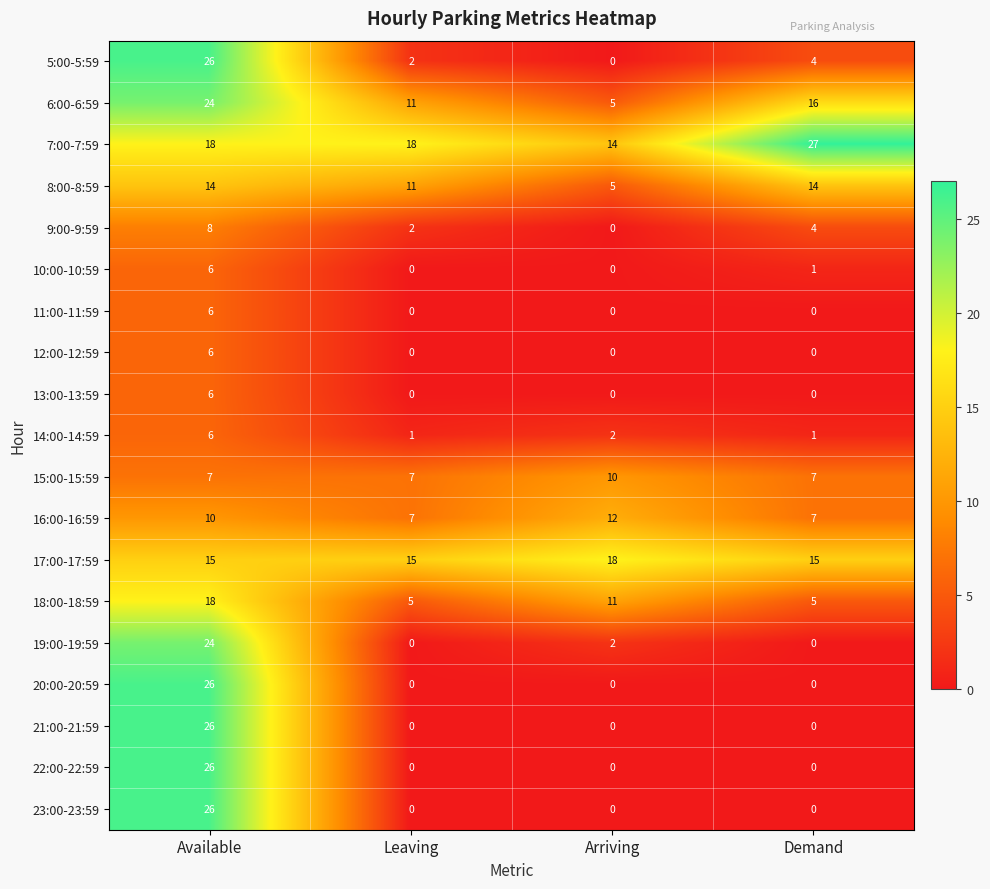

The value of 6:00-6:59 at Available is 24. True or false?

True